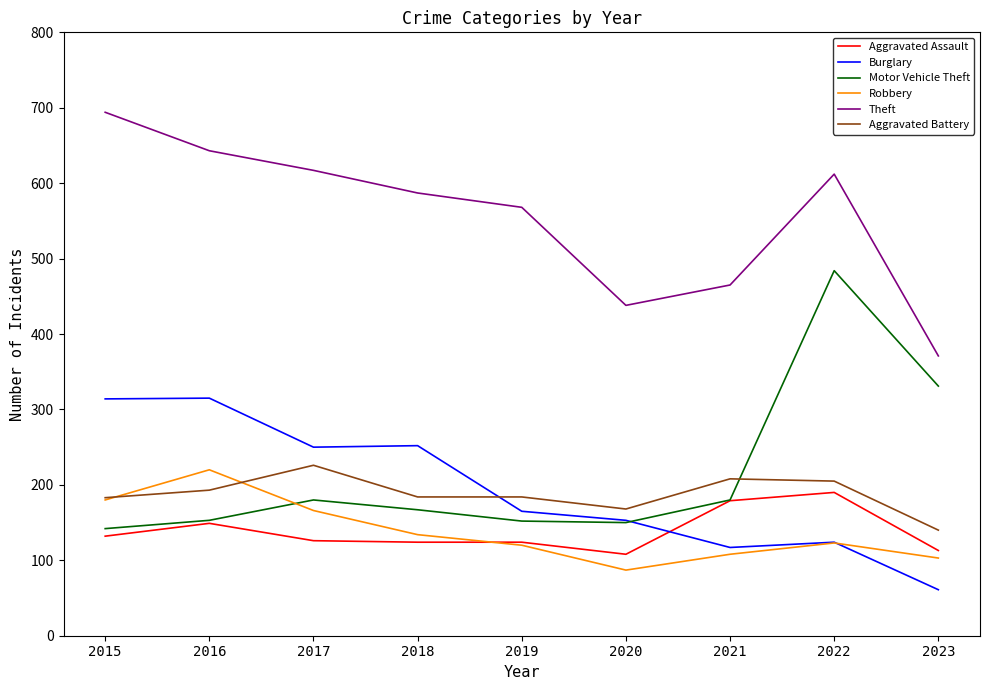

Which series has the widest spread of values?

Motor Vehicle Theft